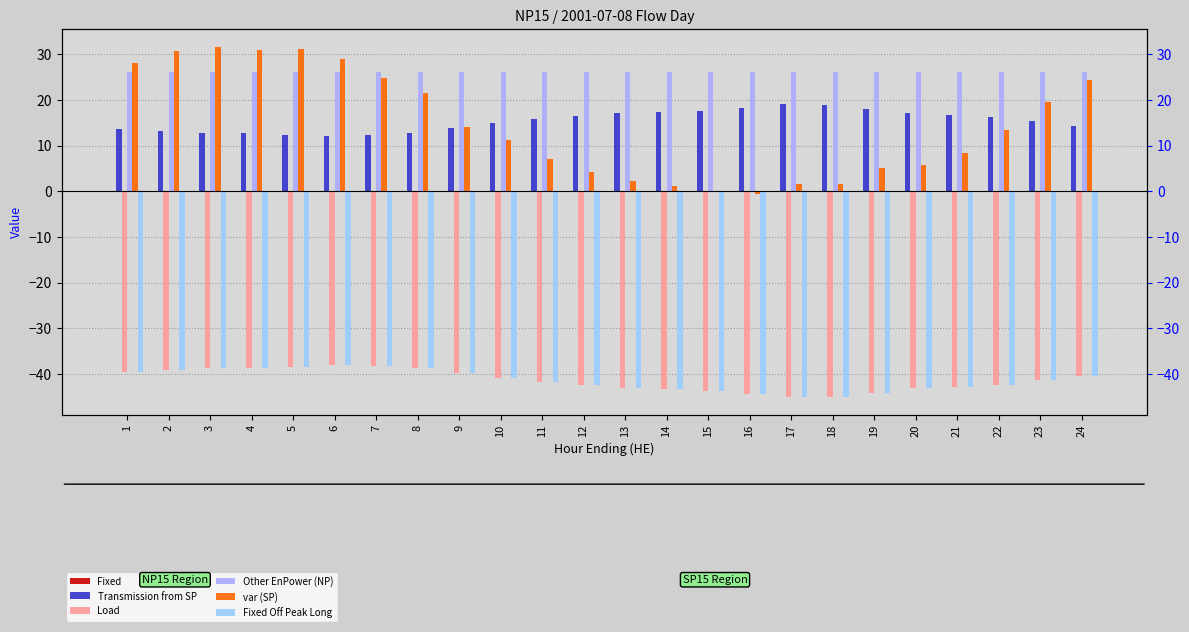

At which label does Fixed Off Peak Long reach its minimum?

17